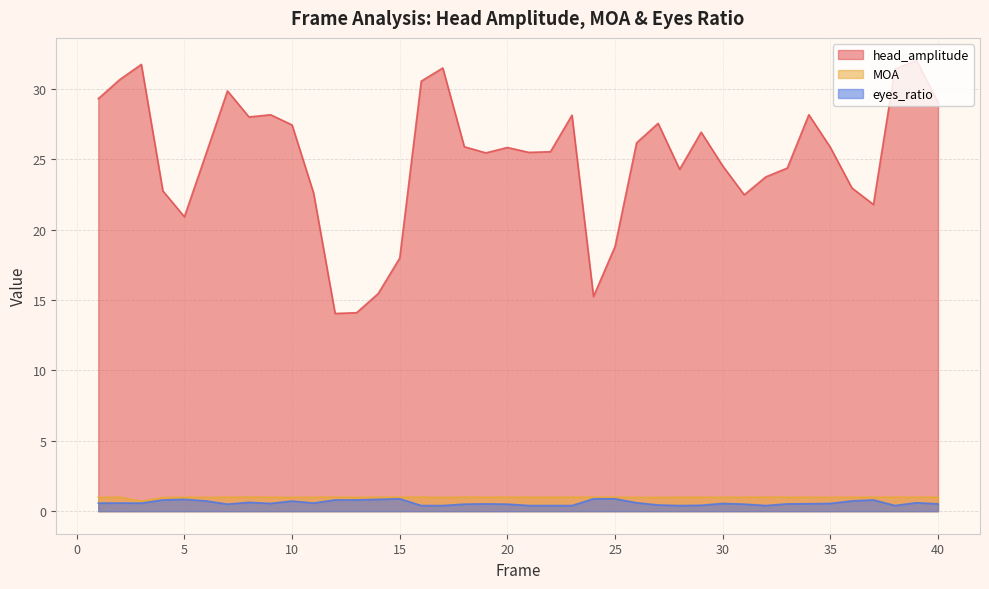

How many interior local valleys does the MOA series have?

10